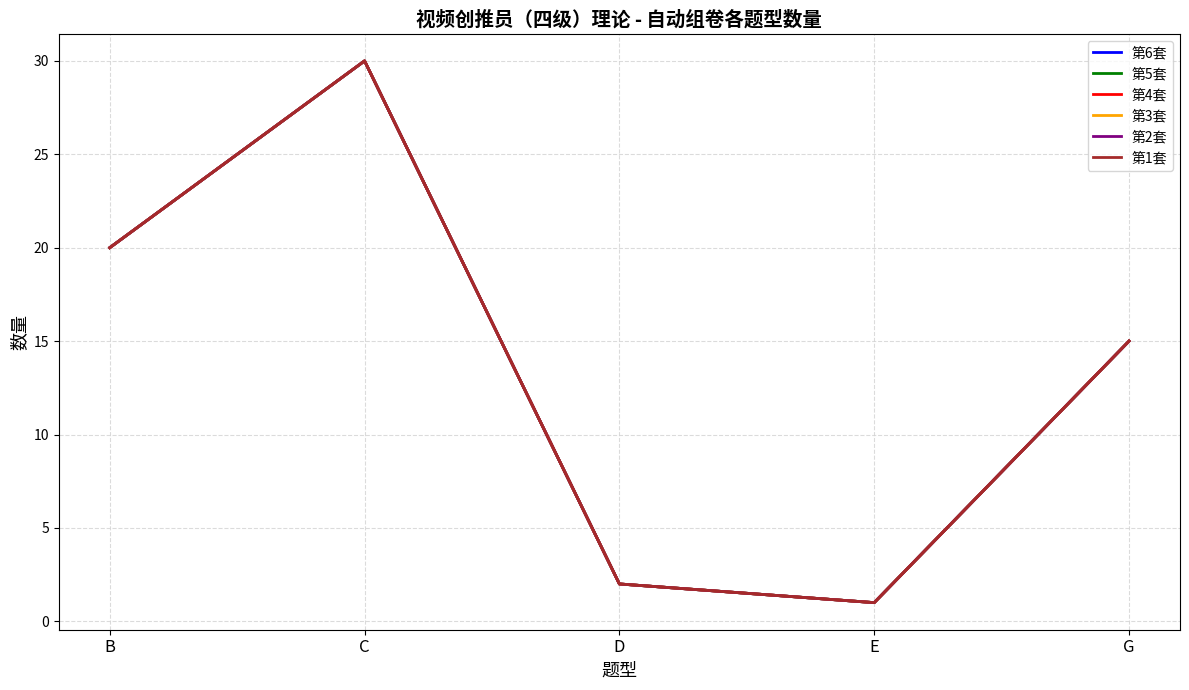

Does the chart display data point markers on the line(s)?

No